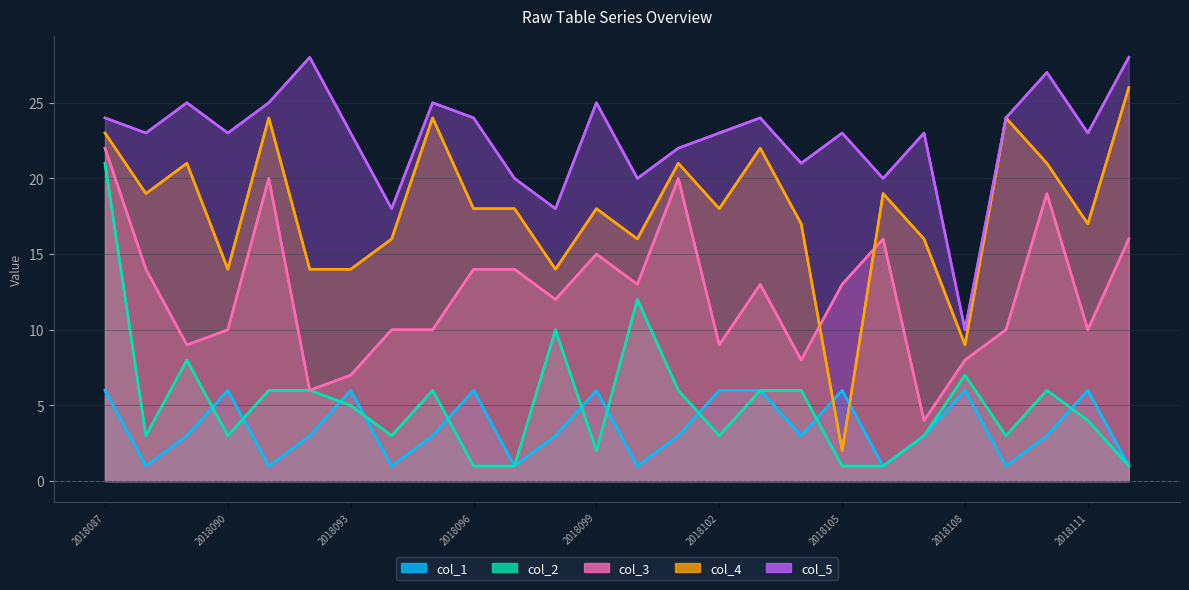

The col_4 series shows 24 at 2018095. True or false?

True